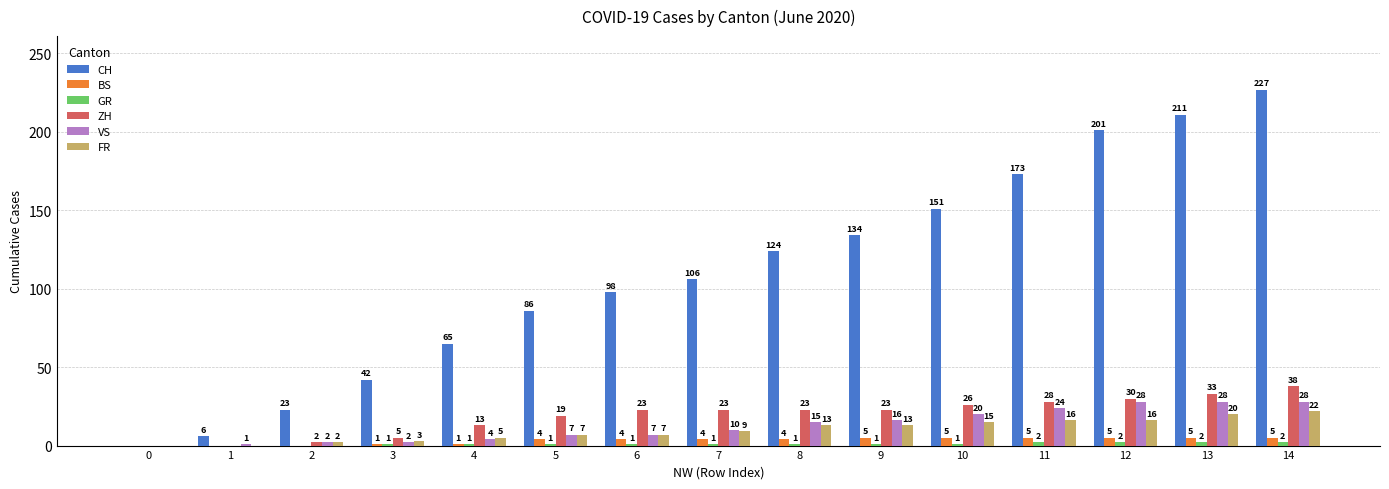

What is the approximate value of BS at 6?

4